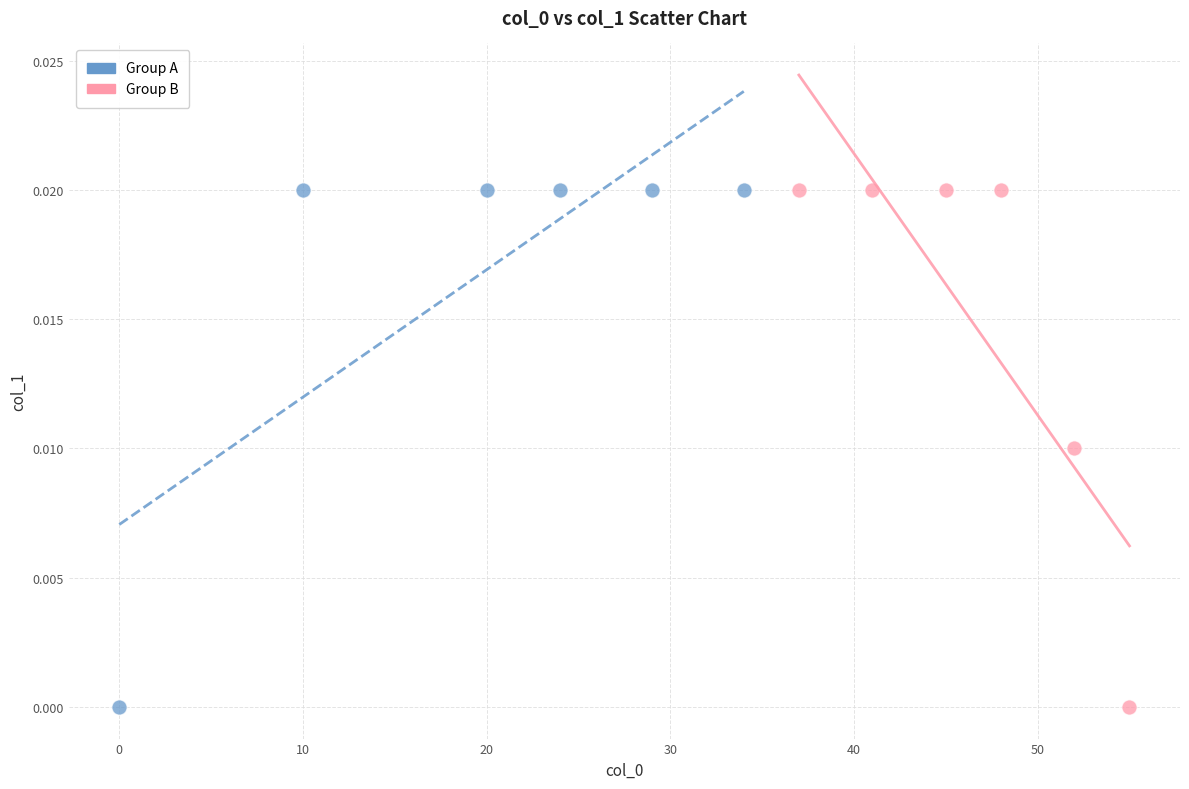

What are all the series names shown in the legend?

Group A, Group B